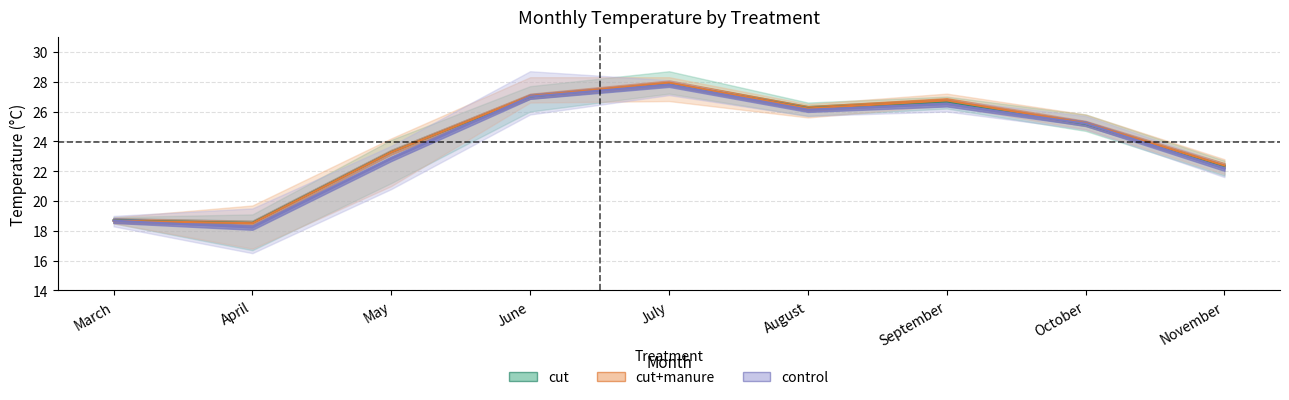

Reading left to right, list all the values displayed in this chart.

cut: 18.7	18.5	23.3	27.0	27.9	26.2	26.7	25.2	22.4
cut+manure: 18.7	18.5	23.3	27.0	27.9	26.2	26.7	25.2	22.4
control: 18.7	18.2	22.8	27.0	27.8	26.1	26.5	25.2	22.2